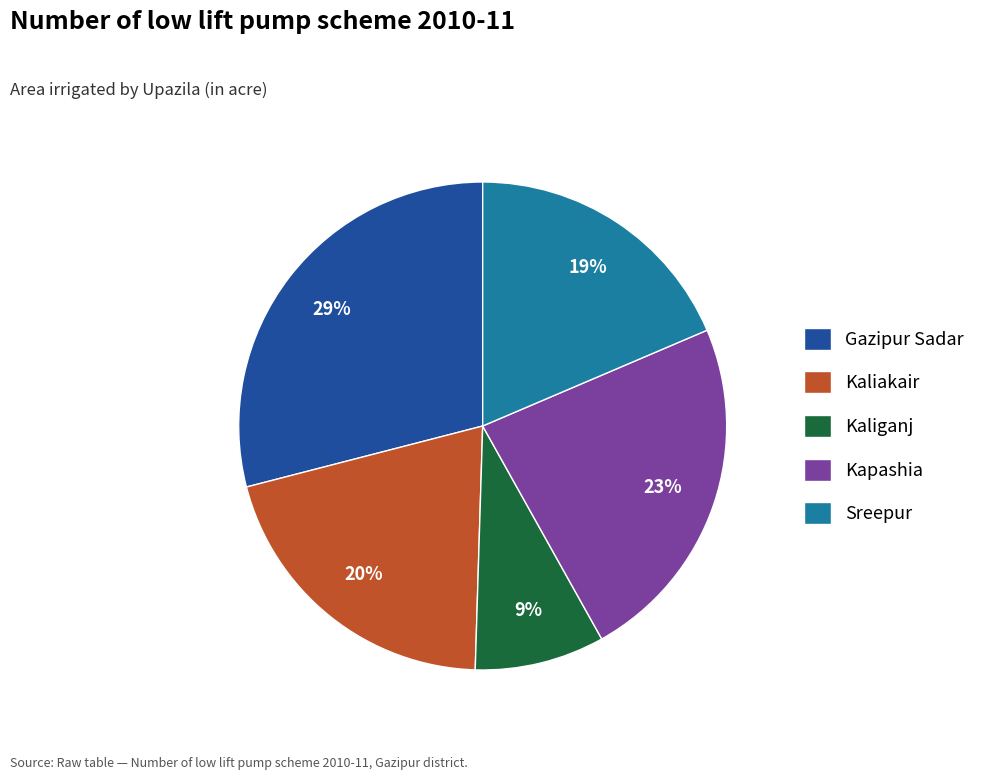

What is the smallest slice in the pie chart?

Kaliganj